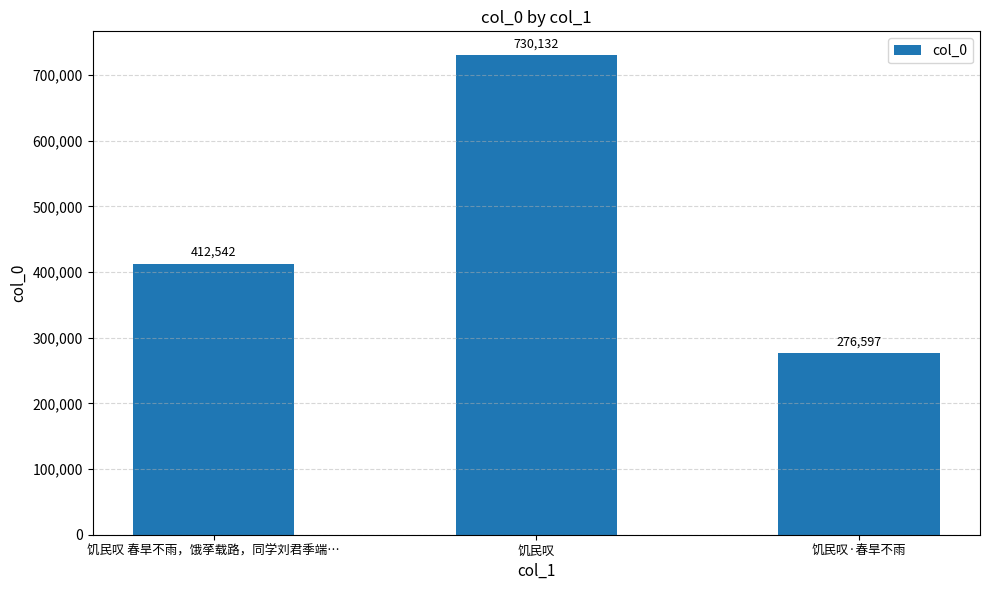

How many values are below 412542?

1